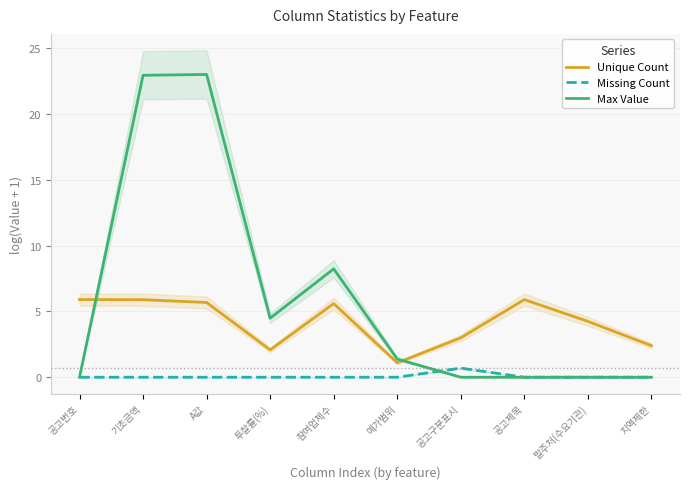

Read the Max Value value at 예가범위.

1.4